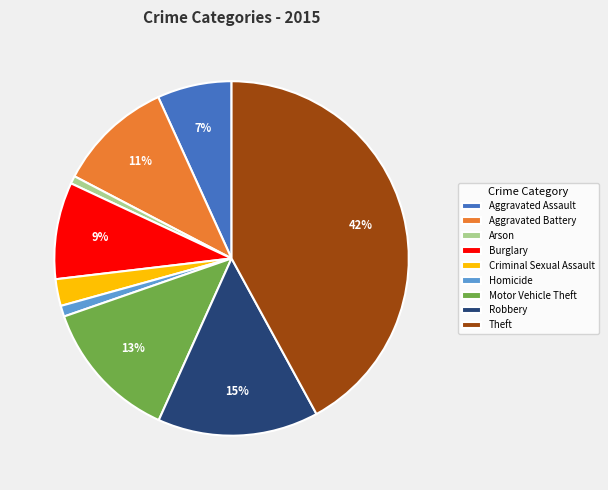

The Theft slice represents 42% of the pie. True or false?

True